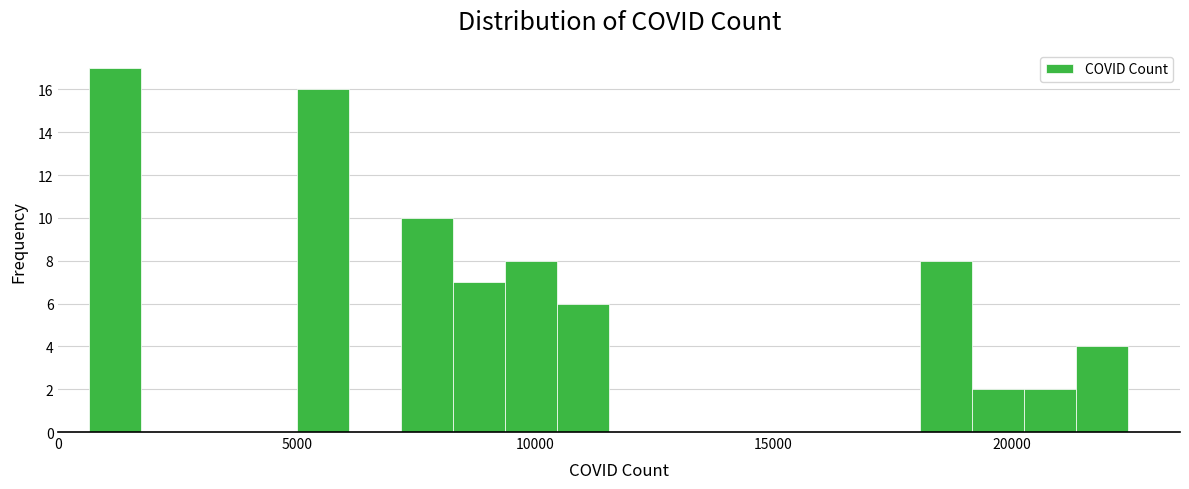

Read against the x-axis, roughly where is the centre of the tallest bar?

1000